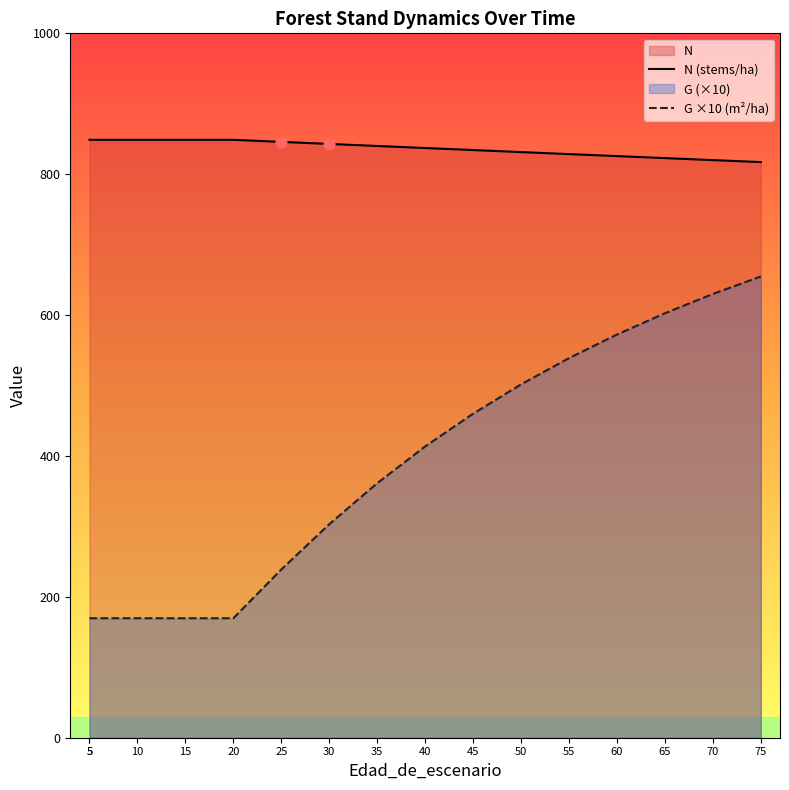

At how many categories does at least one series exceed 646?

16